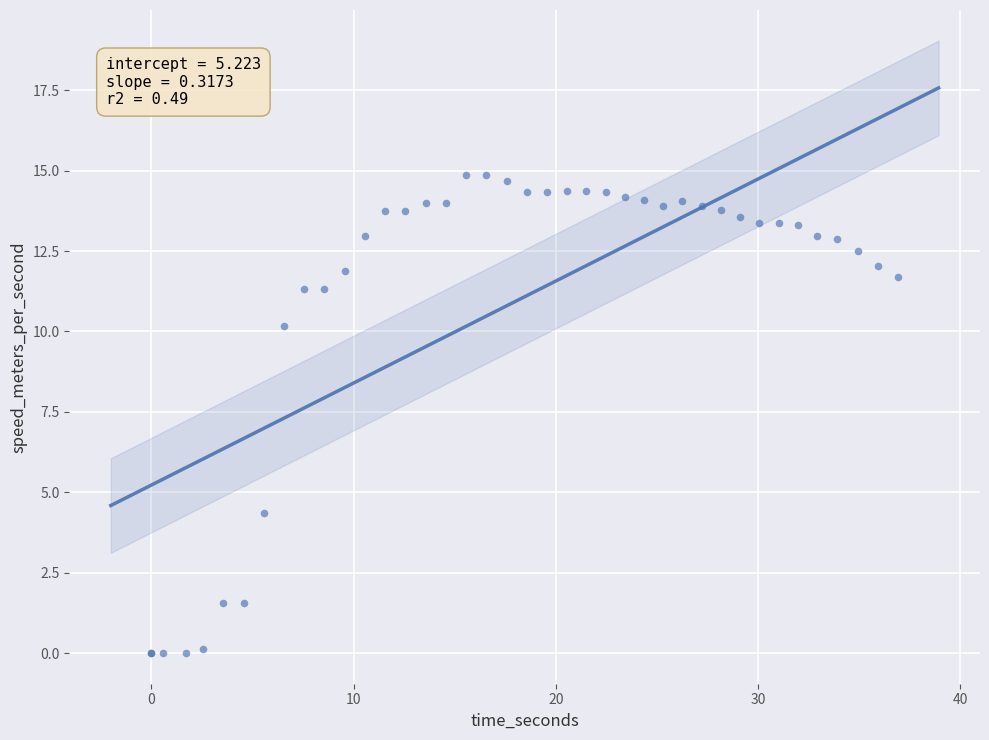

What Y value in the scatter plot is closest to 7?

4.4